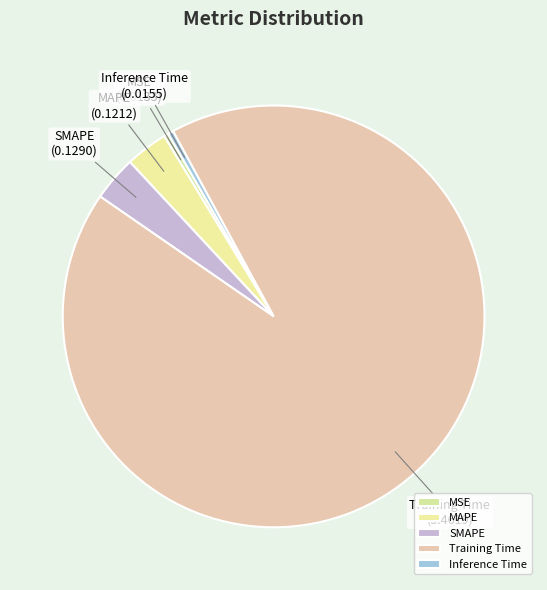

Combined, do MSE and Training Time account for over 50%?

Yes